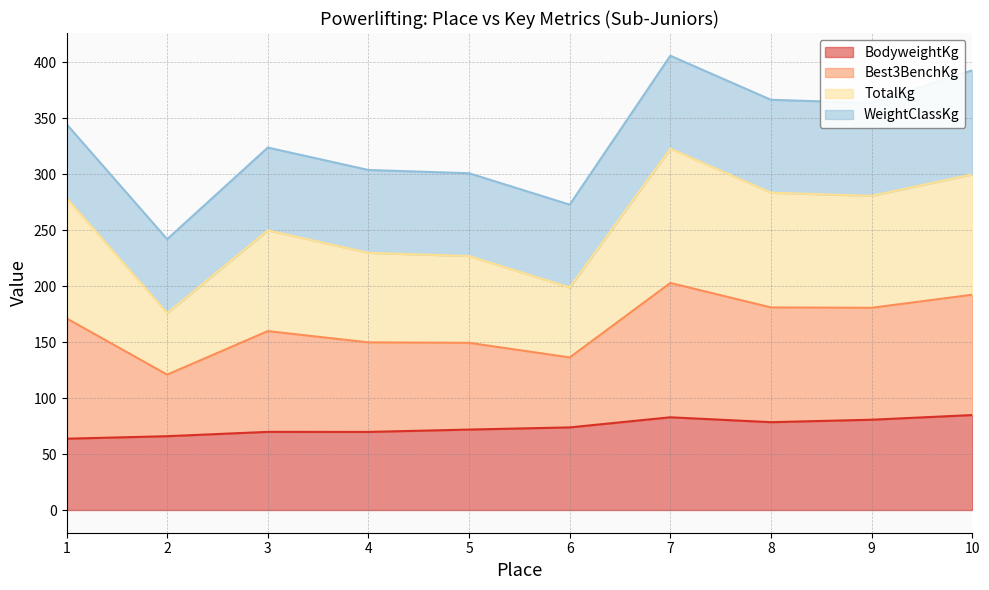

Does the chart display data point markers on the line(s)?

No